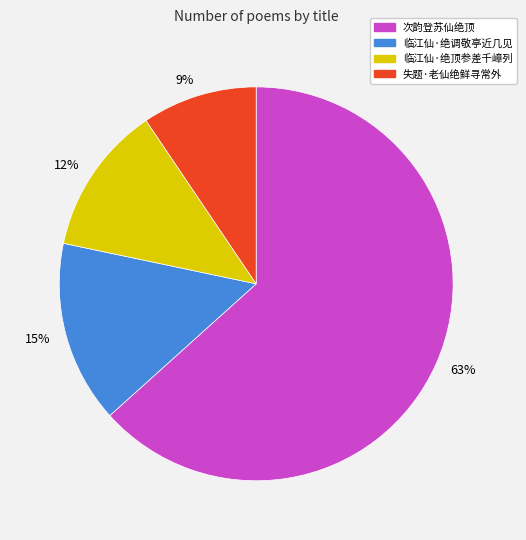

Which has a higher value, 12% or 15%?

15%